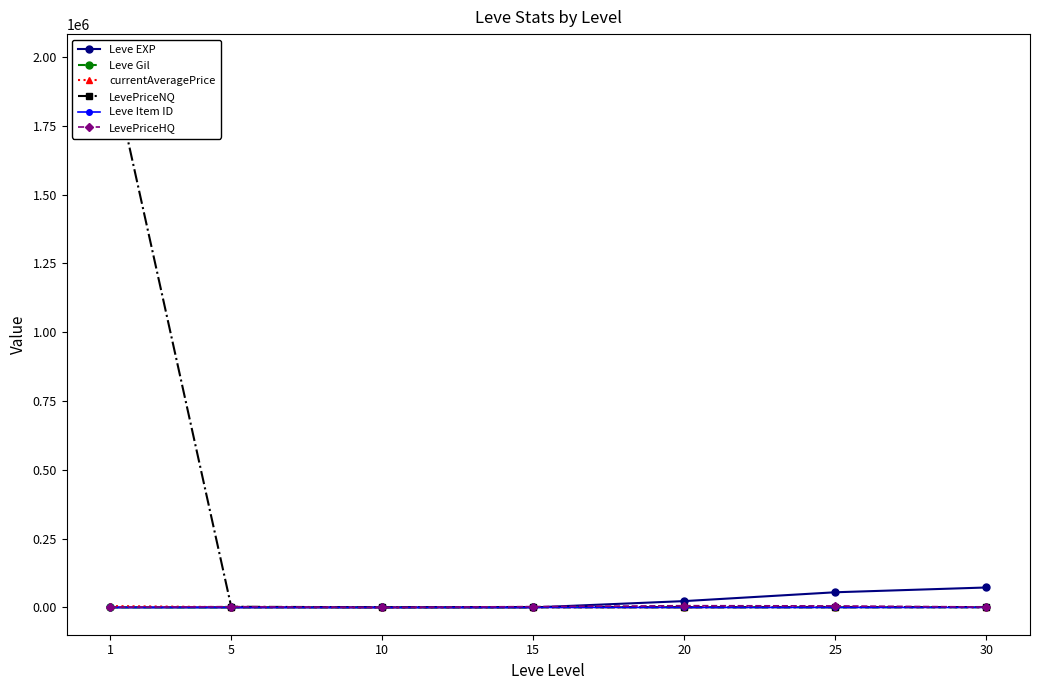

Where do Leve Item ID and LevePriceHQ first cross each other?

5 and 10